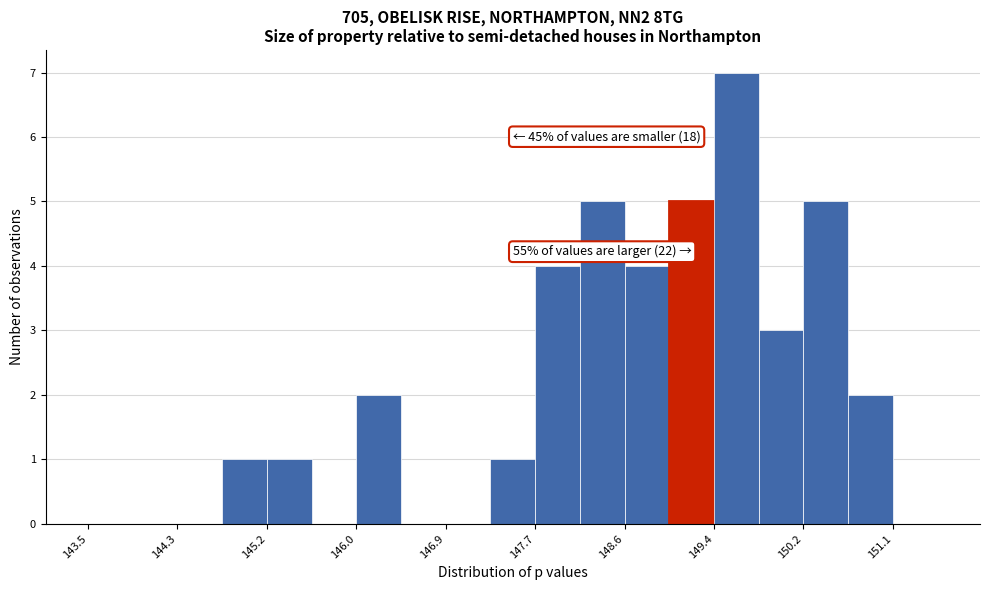

Which range on the x-axis has the tallest bar?

149.4 to 149.8